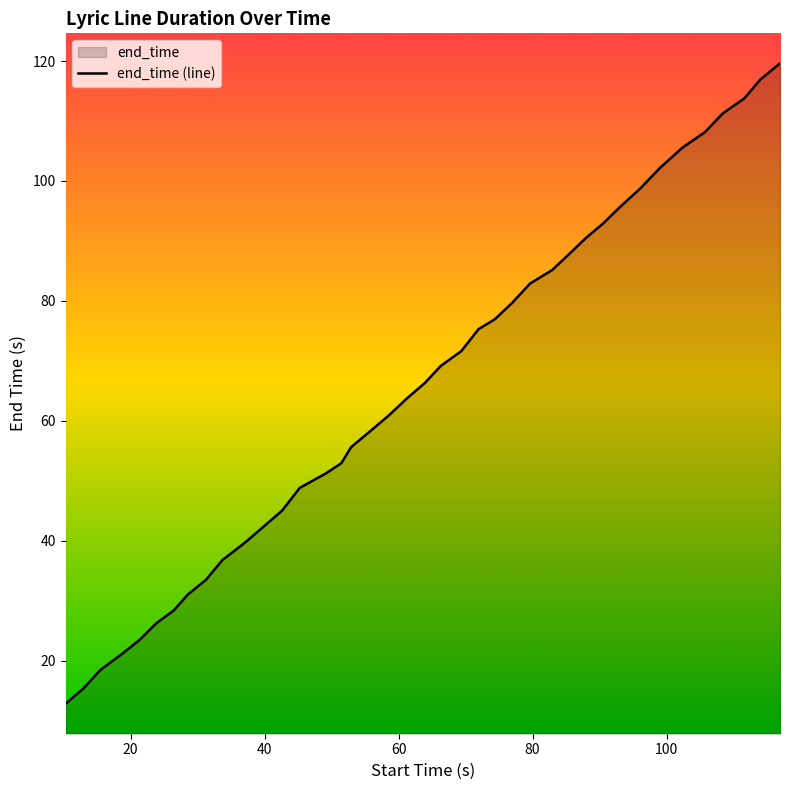

How many lines are shown in the chart?

1